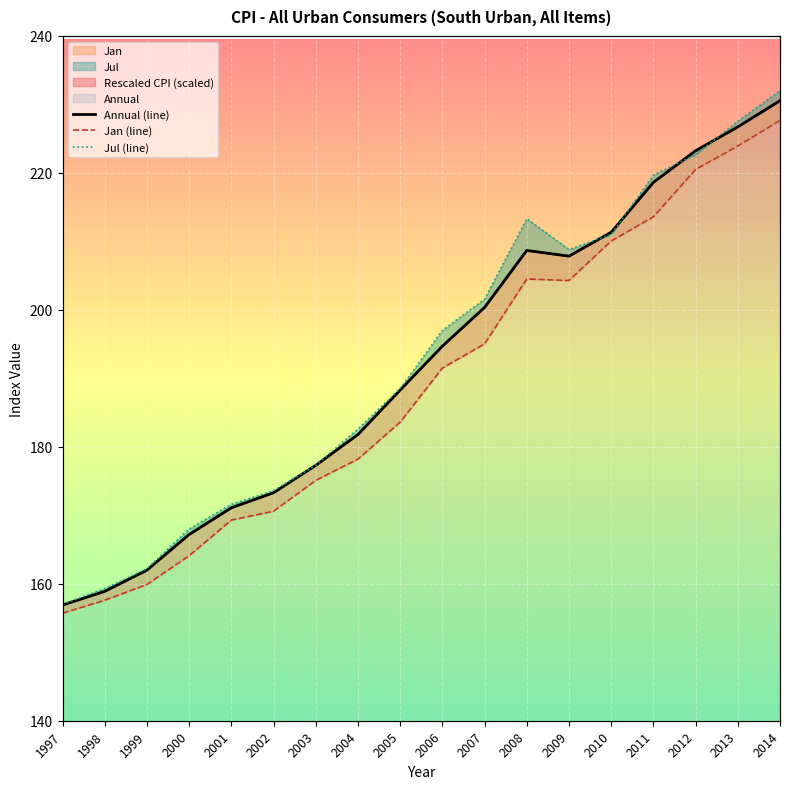

Which series has the widest spread of values?

Jul (line)